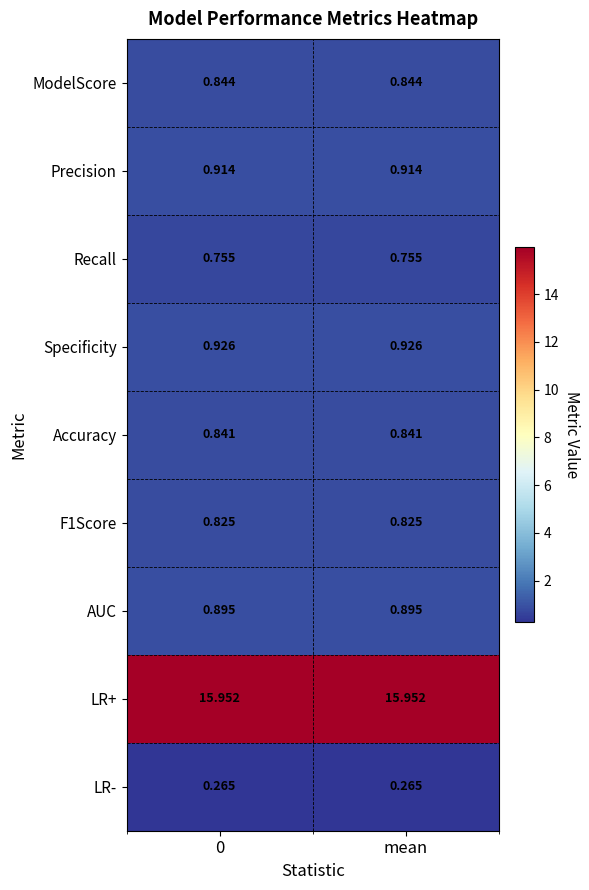

Which series has the largest total across all categories?

LR+